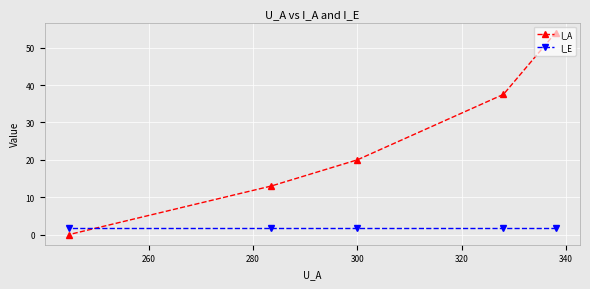

Reading left to right, list all the values displayed in this chart.

I_A: 0.0	13.0	20.0	37.5	54.0
I_E: 1.8	1.8	1.8	1.8	1.8